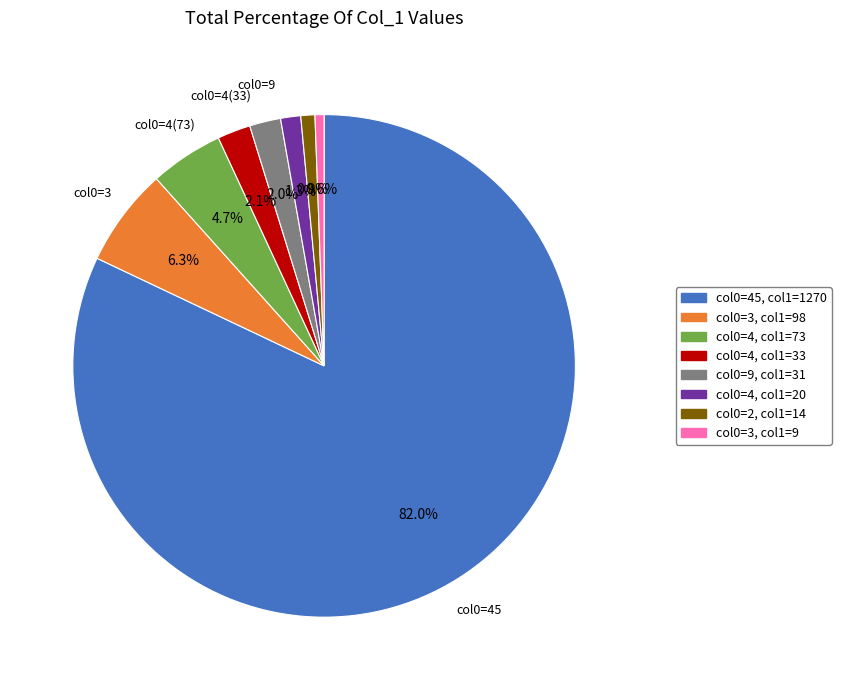

Which category accounts for the majority?

col0=45, col1=1270